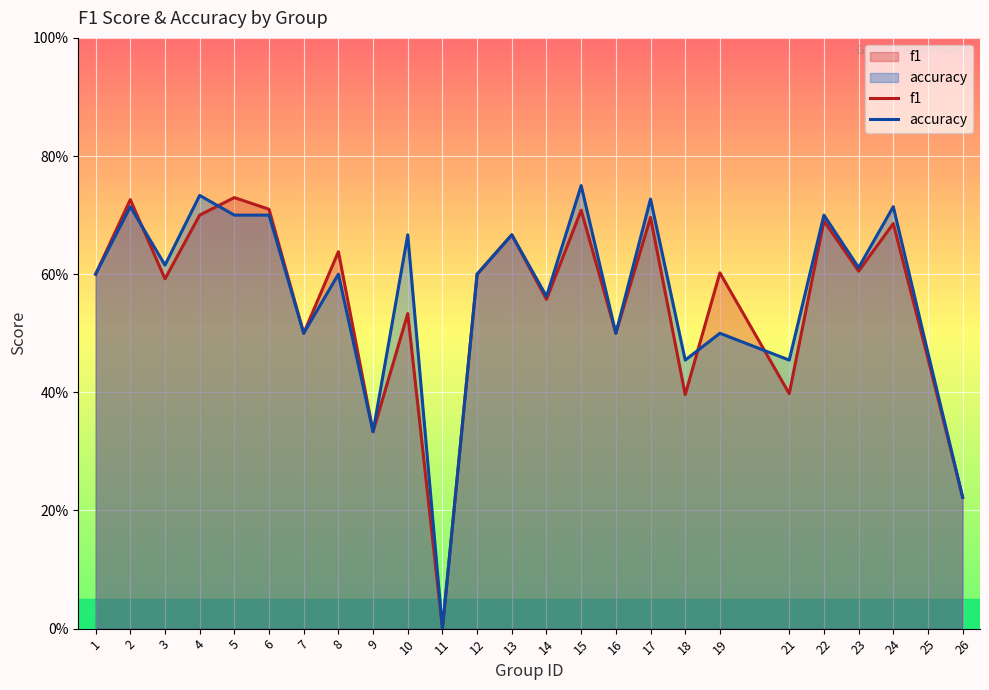

Count the number of data series in this chart.

2